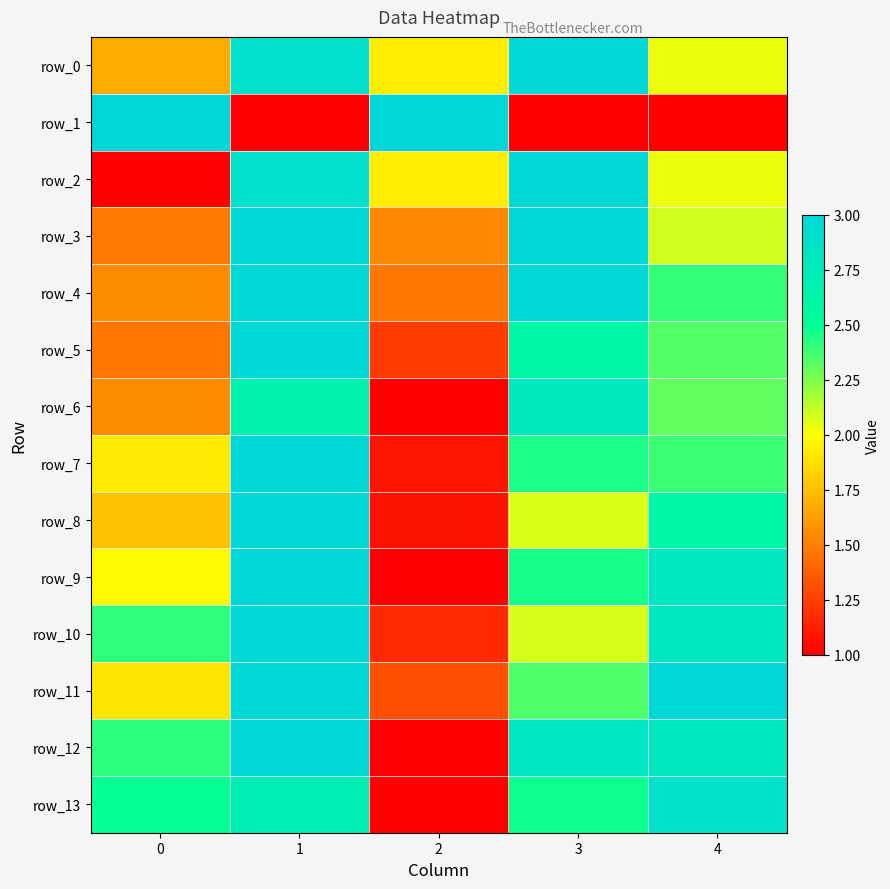

Which series has the widest spread of values?

row_1